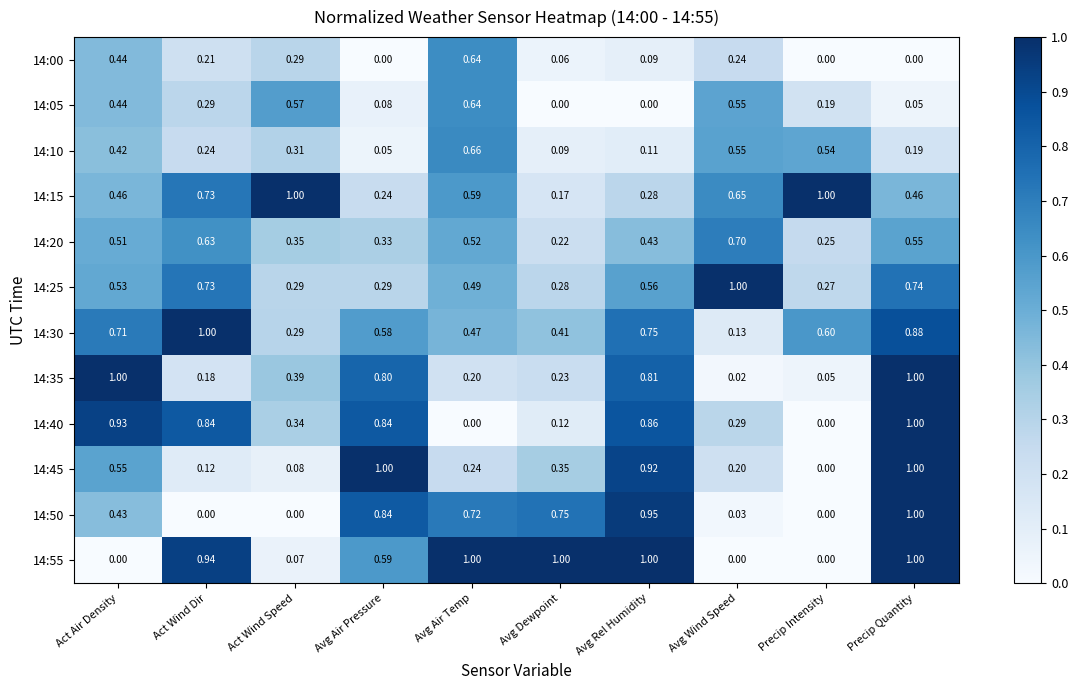

Where is 14:10 nearest to the value 0?

Avg Air Pressure